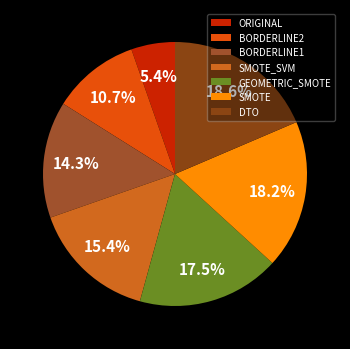

Count the number of slices in the pie.

7